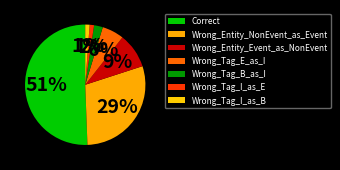

What is the change in value from Wrong_Entity_Event_as_NonEvent to Wrong_Tag_I_as_E?

-7